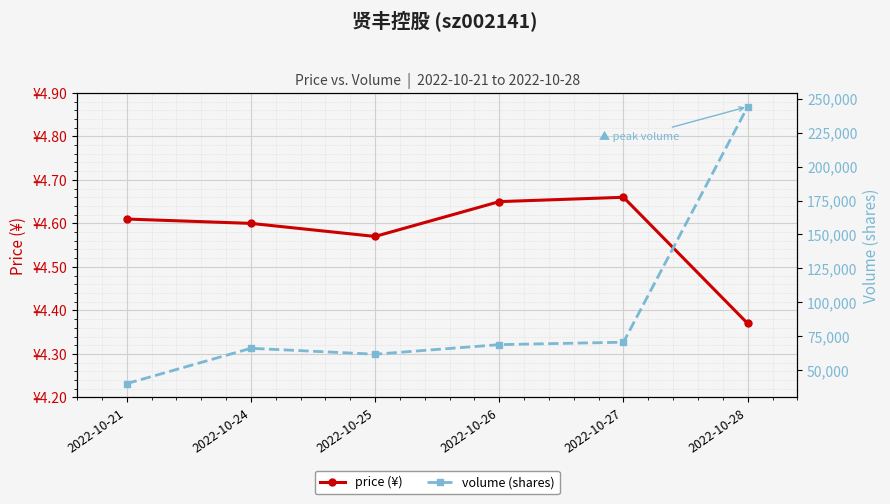

Reading left to right, what are all the values shown in this chart?

price (¥): 4.6	4.6	4.6	4.7	4.7	4.4
volume (shares): 39997.0	66058.0	61685.0	68746.0	70540.0	244263.0